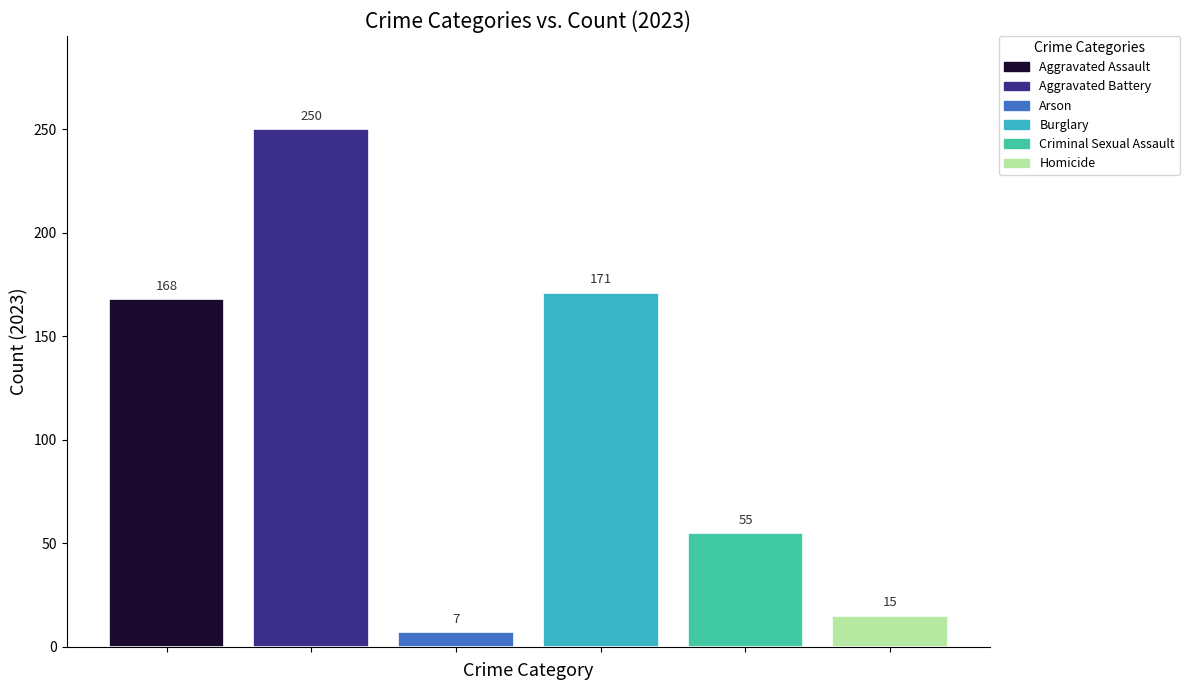

Which series has the largest range (max minus min)?

Aggravated Assault